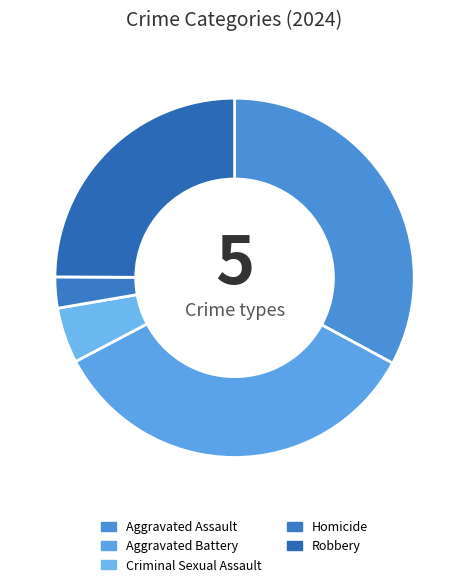

Combined, do Criminal Sexual Assault and Homicide account for over 50%?

No